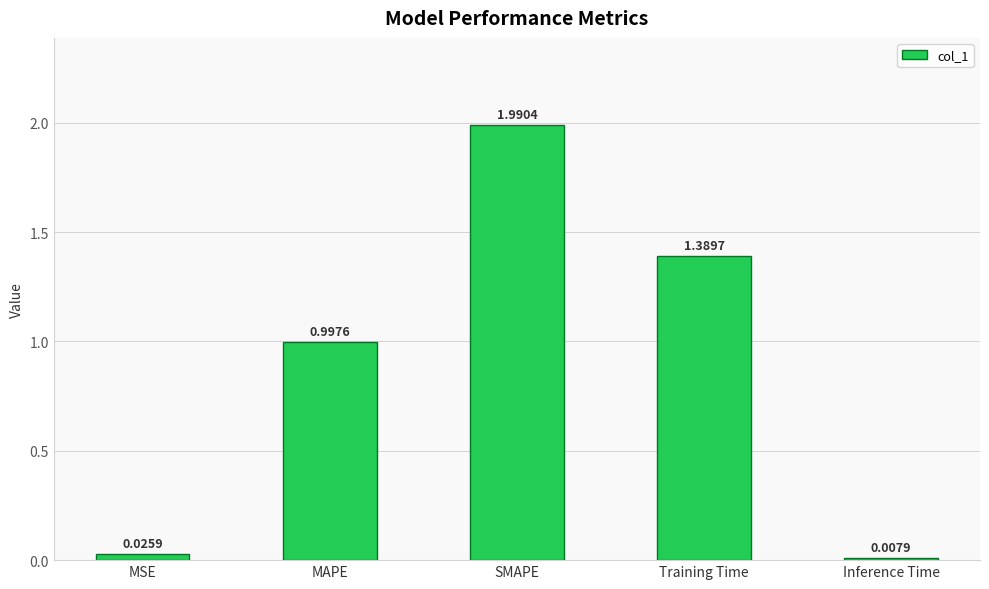

What is the value of the 2nd bar from the left?

1.0